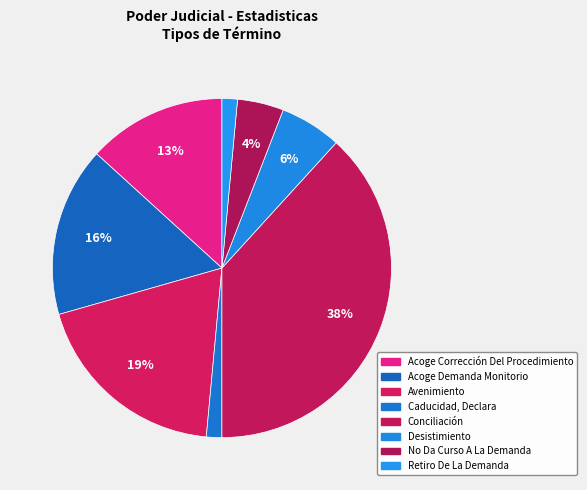

How many slices are in this pie chart?

8